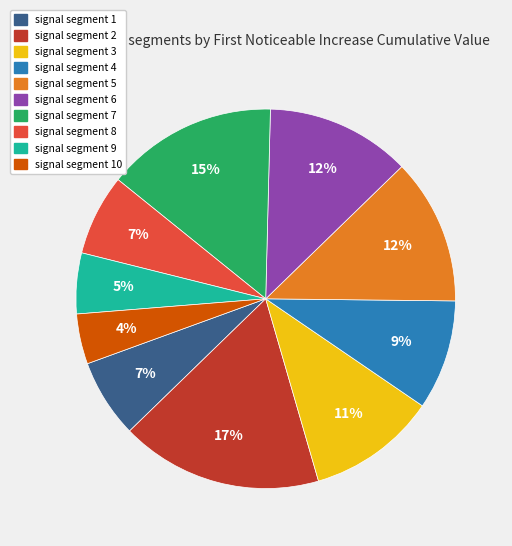

Is there a majority slice in this chart?

No